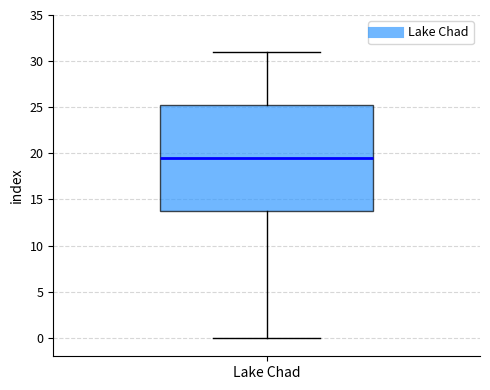

Transcribe this box plot: give where the median line is, the range the box spans, and where the two whiskers end, as read against the y-axis. The values are not printed on the chart, so give them approximately, as read against the axis.

median 19.5, box 14.0 to 25.5, whiskers 0.0 to 31.0